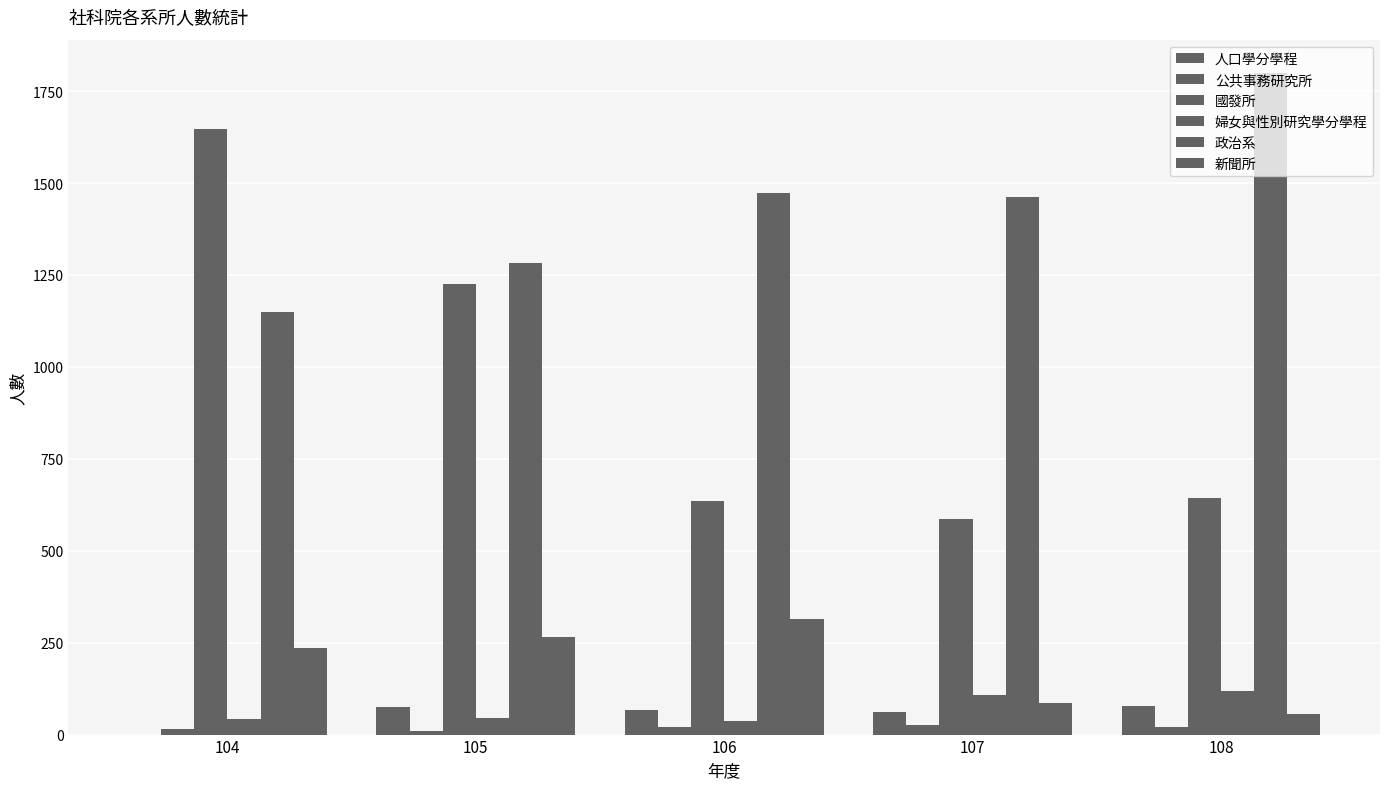

What is the value of the 新聞所 bar at the 2nd from the left?

266